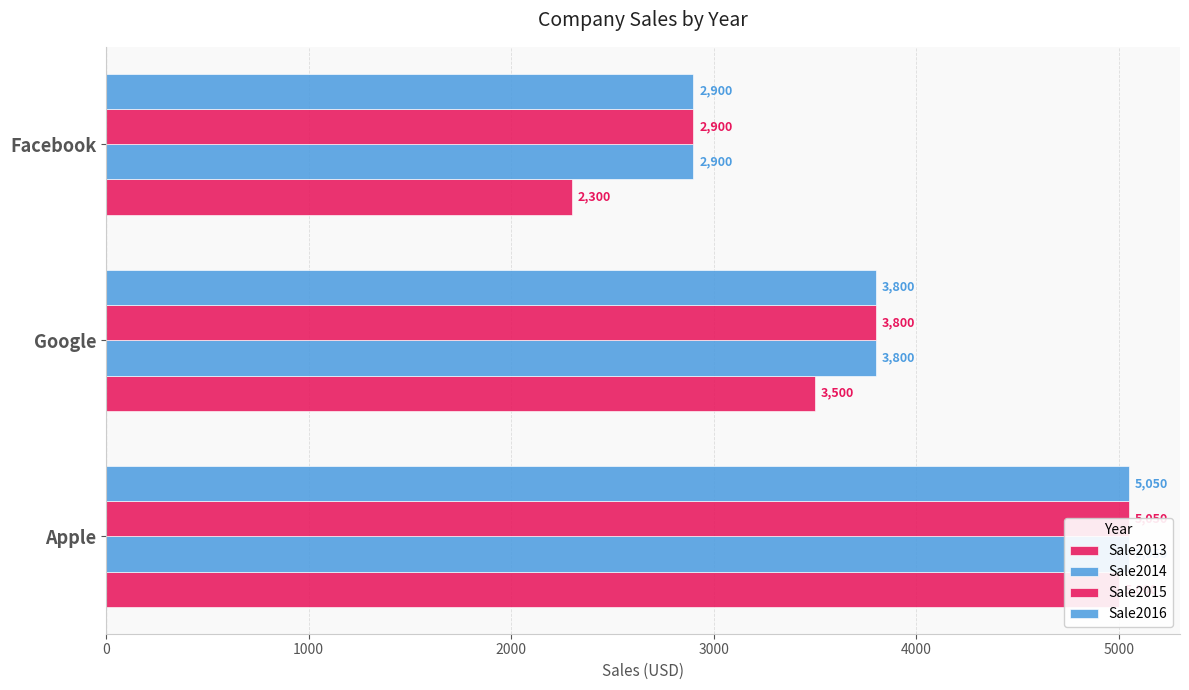

Is it true that Sale2014 equals 1182 at Google?

False